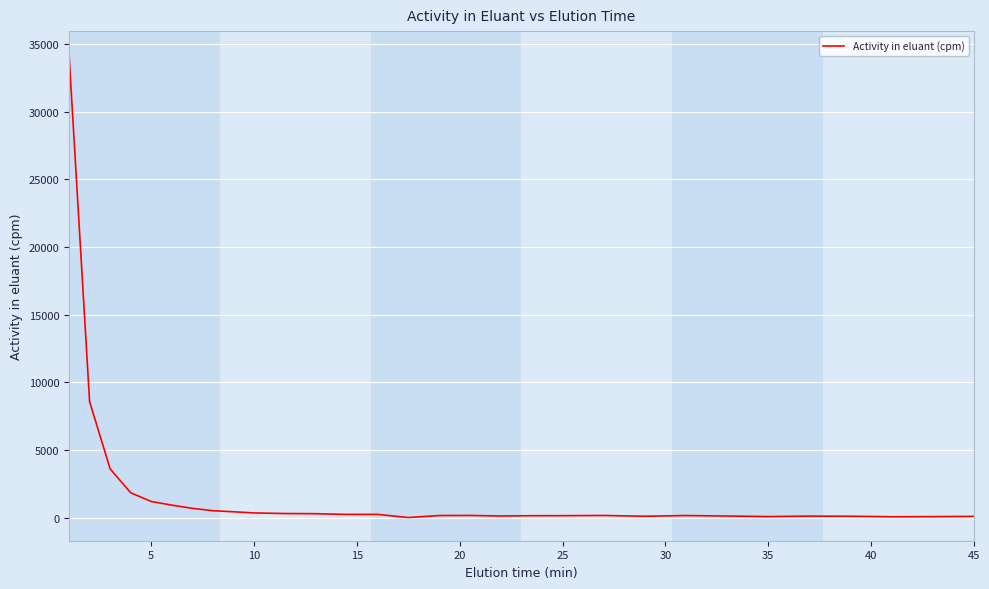

What is the maximum value shown in the chart?

34232.9